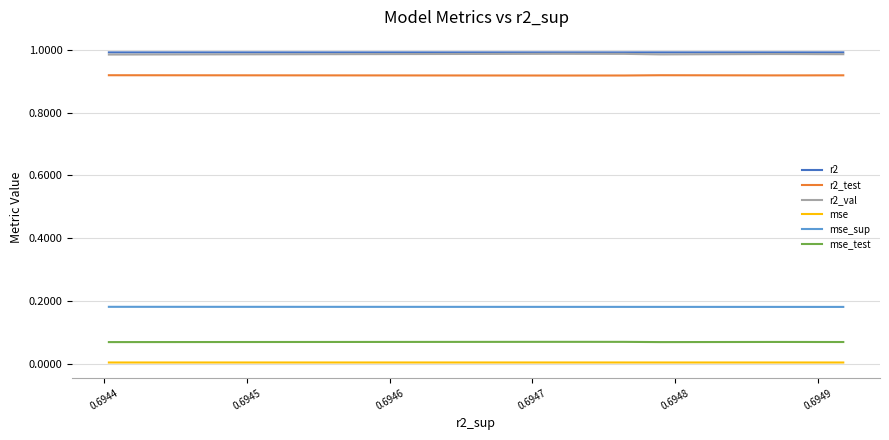

True or false: r2_val and r2 intersect in this chart.

False